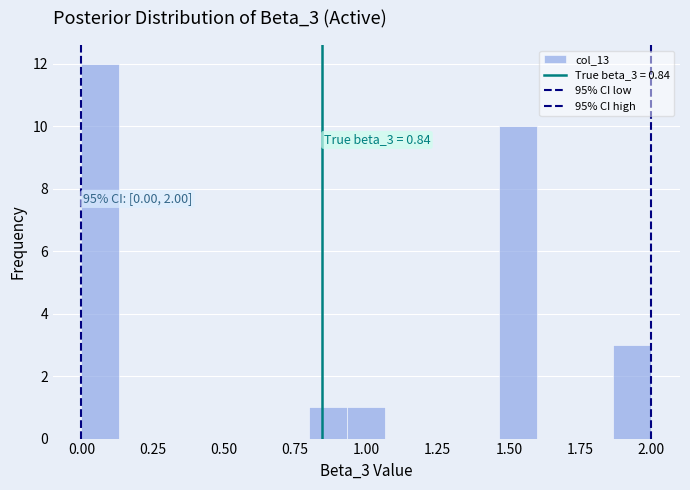

Around what value on the x-axis is the tallest bar? Give the approximate position of its centre, as read against the axis.

0.05